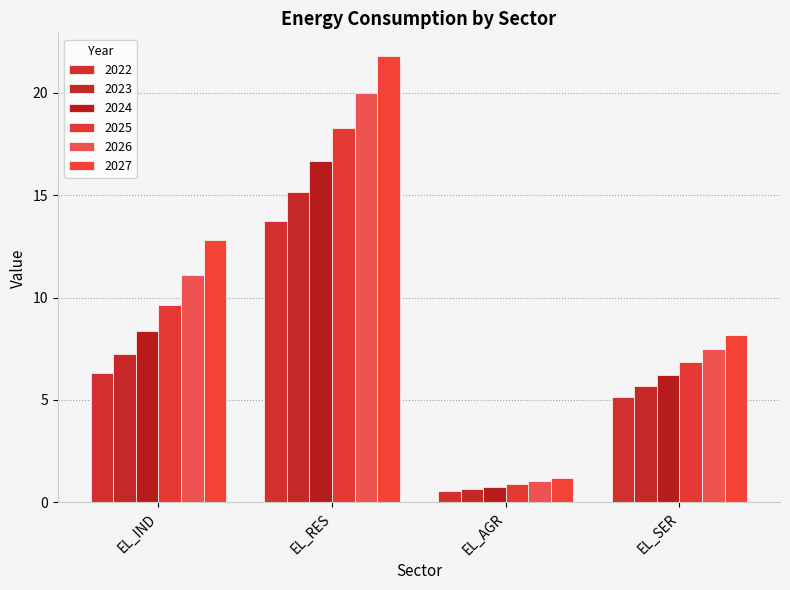

What is the sum of the 2024 values at EL_IND and EL_AGR?

9.1